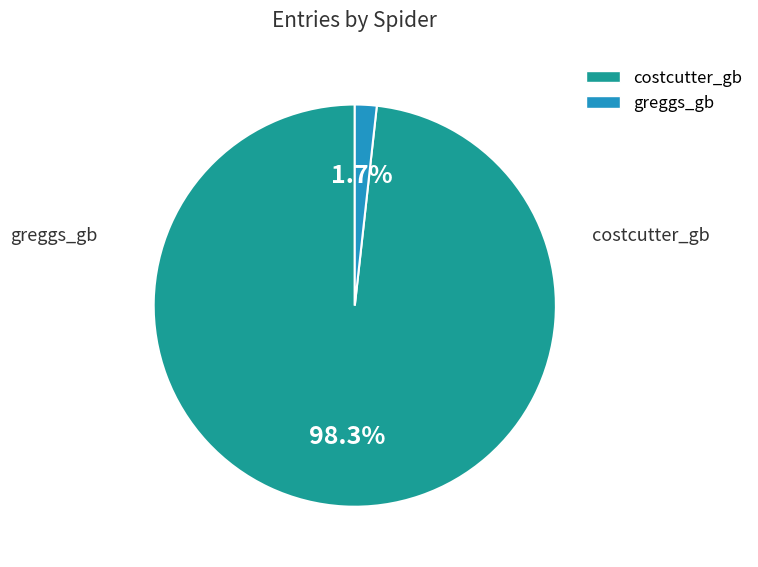

The greggs_gb slice represents 2% of the pie. True or false?

True